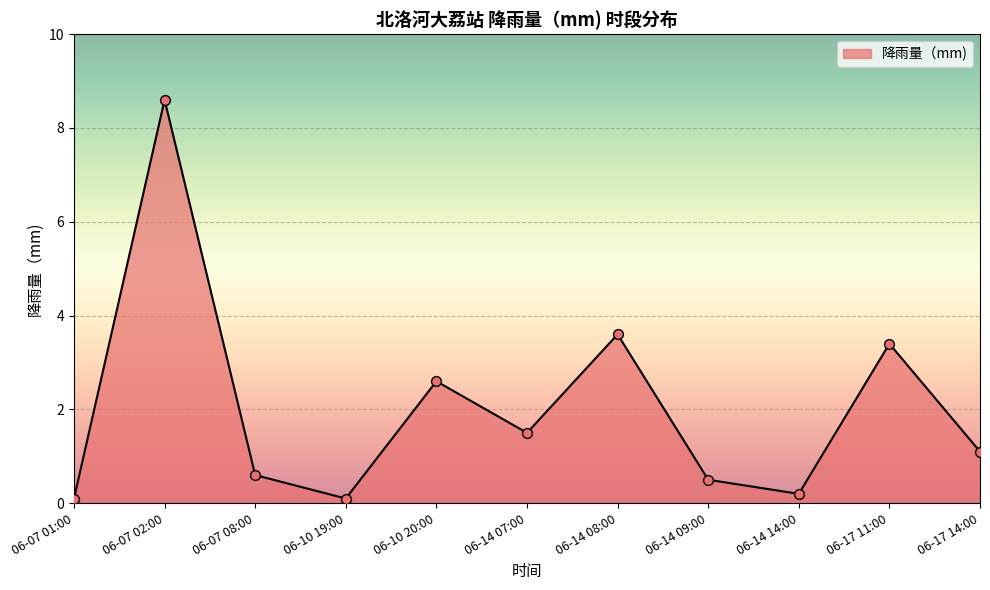

What is the change in value from 06-07 02:00 to 06-17 11:00?

-5.2